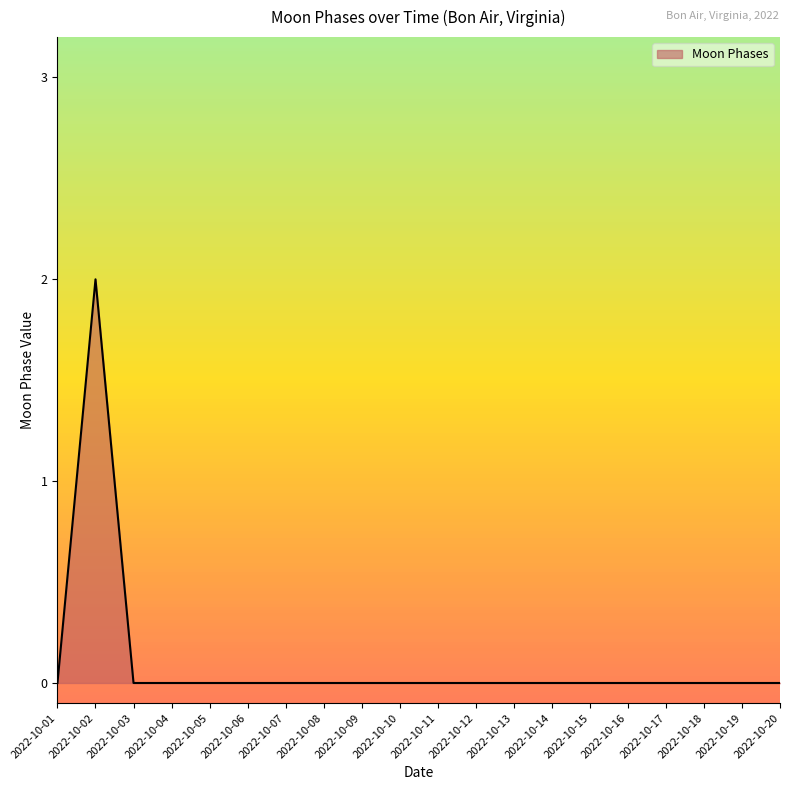

What is the greatest value displayed?

2